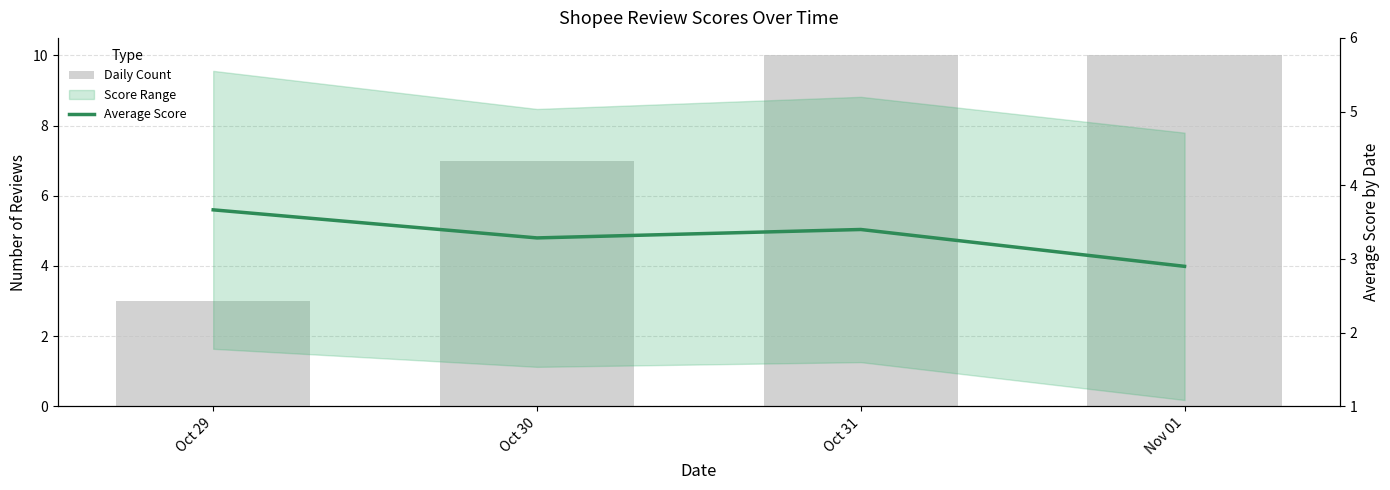

Reading right to left, extract all data points from this chart.

Daily Count: 10.0	10.0	7.0	3.0
Average Score: 2.9	3.4	3.3	3.7